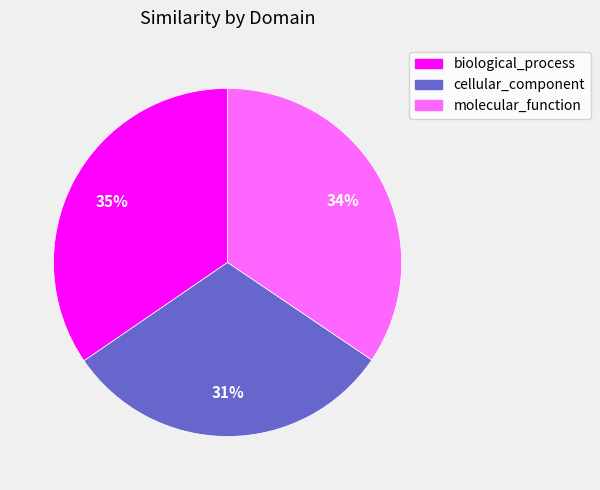

Does molecular_function account for over 50% of the chart?

No